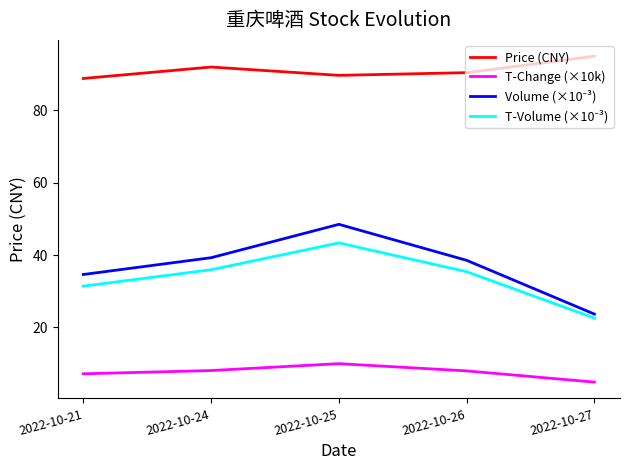

True or false: Price (CNY) has more than 1 points higher than both neighbors.

False